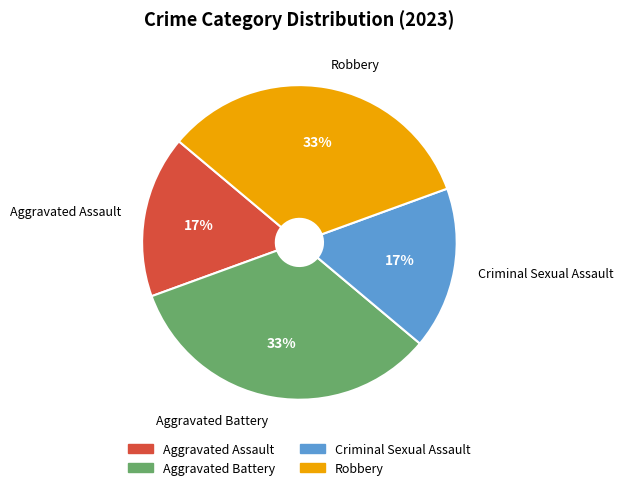

Is it true that Criminal Sexual Assault is 28% of the pie?

False